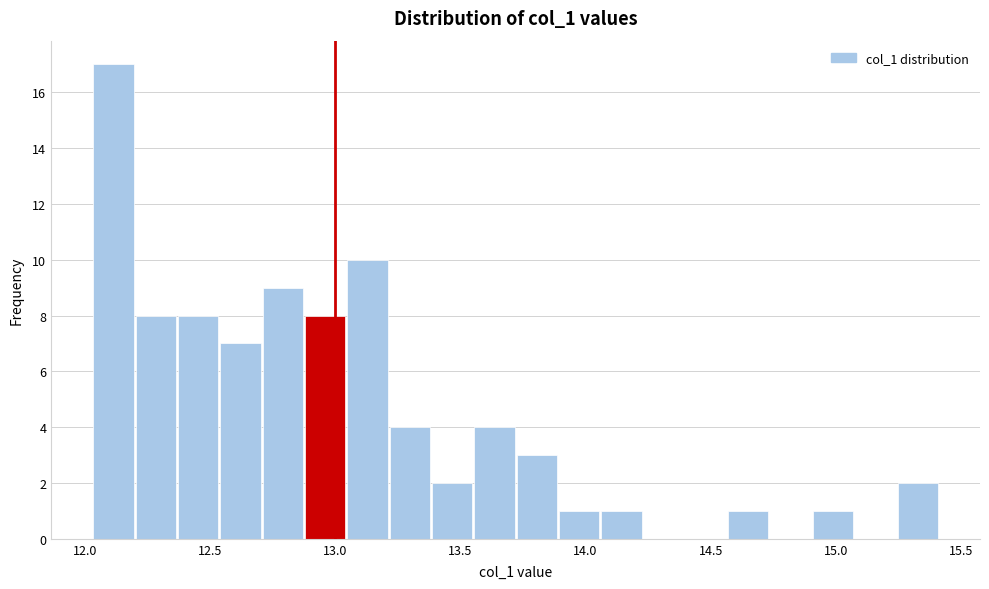

Read against the x-axis, roughly where is the centre of the tallest bar?

12.10